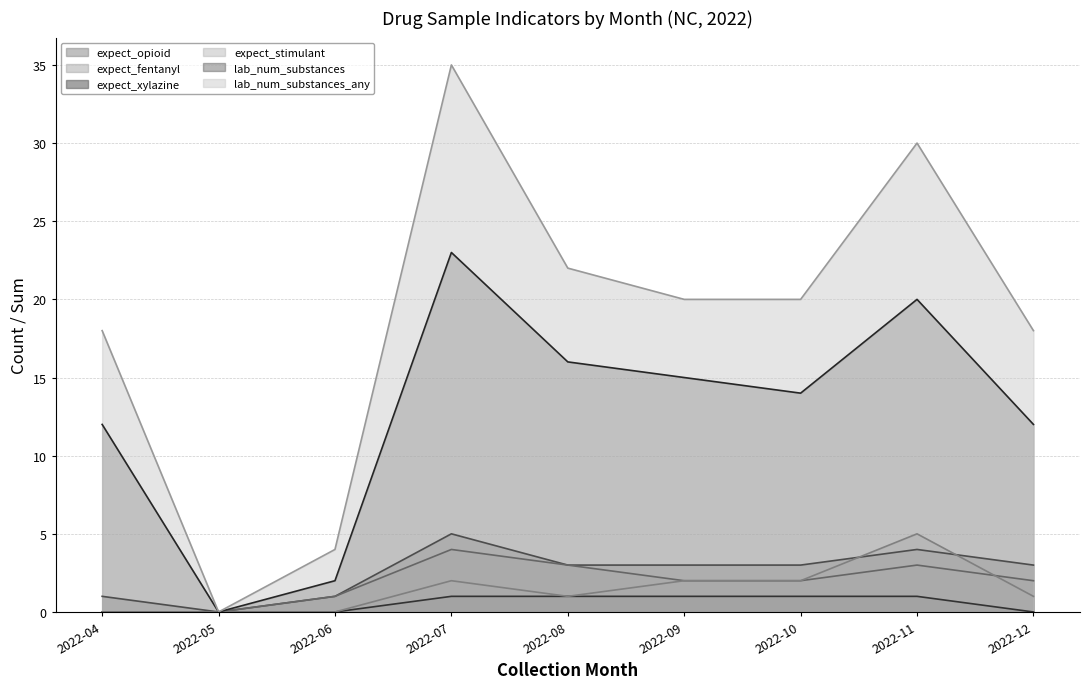

At how many categories does at least one series exceed 9?

7